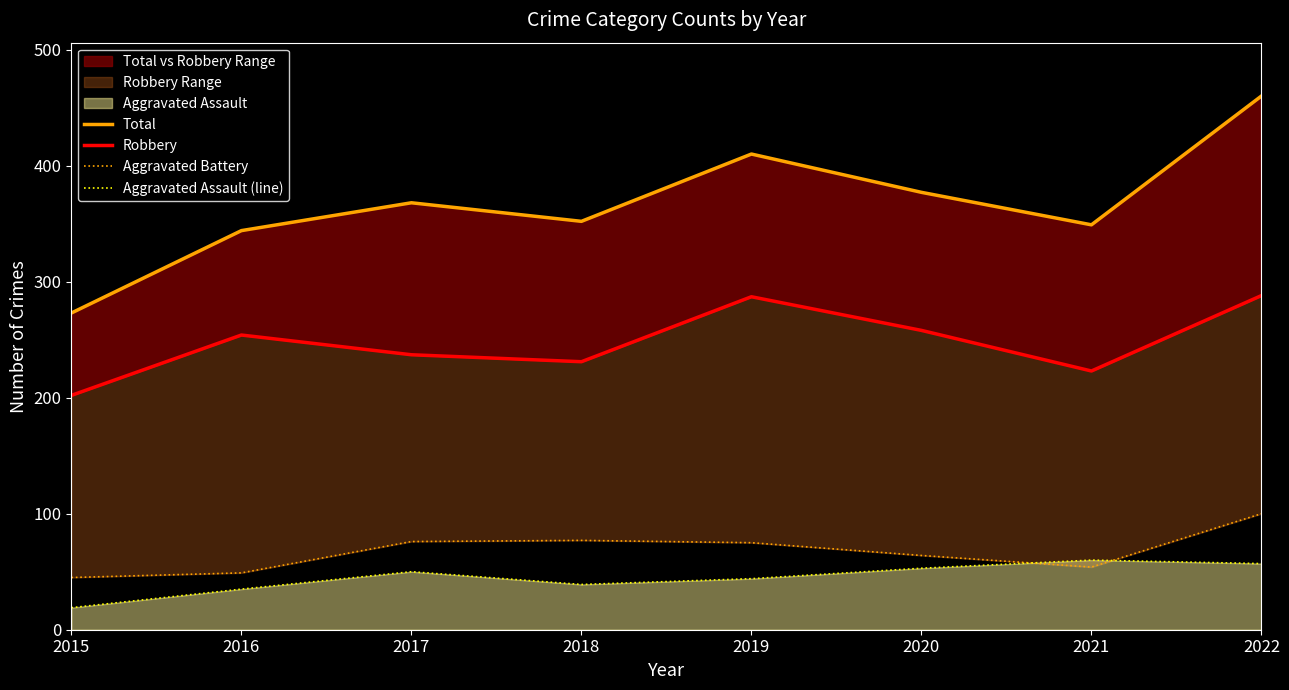

The value of Total at 2021 is 464. True or false?

False